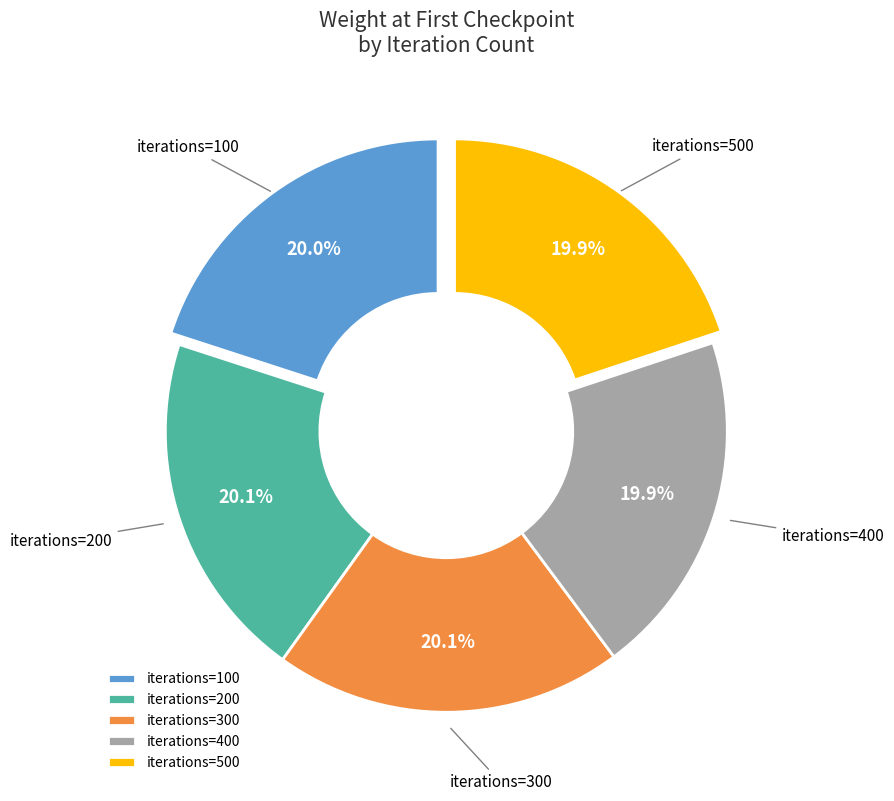

Does any single category account for the majority?

No